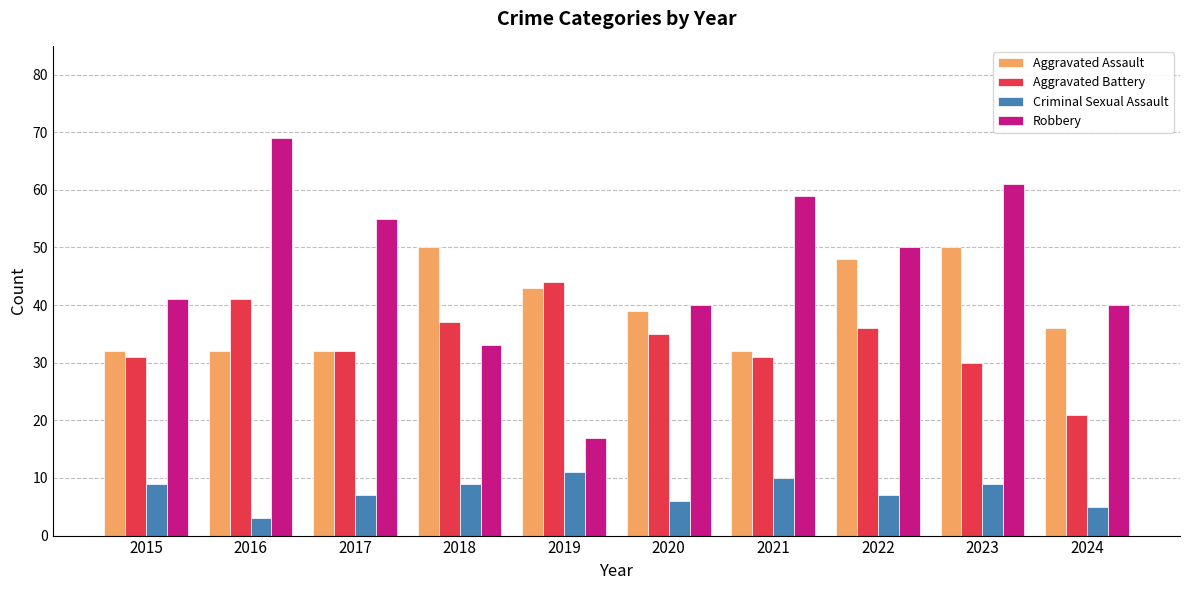

Reading right to left, transcribe all the data shown in this chart.

Aggravated Assault: 2024=36	2023=50	2022=48	2021=32	2020=39	2019=43	2018=50	2017=32	2016=32	2015=32
Aggravated Battery: 2024=21	2023=30	2022=36	2021=31	2020=35	2019=44	2018=37	2017=32	2016=41	2015=31
Criminal Sexual Assault: 2024=5	2023=9	2022=7	2021=10	2020=6	2019=11	2018=9	2017=7	2016=3	2015=9
Robbery: 2024=40	2023=61	2022=50	2021=59	2020=40	2019=17	2018=33	2017=55	2016=69	2015=41